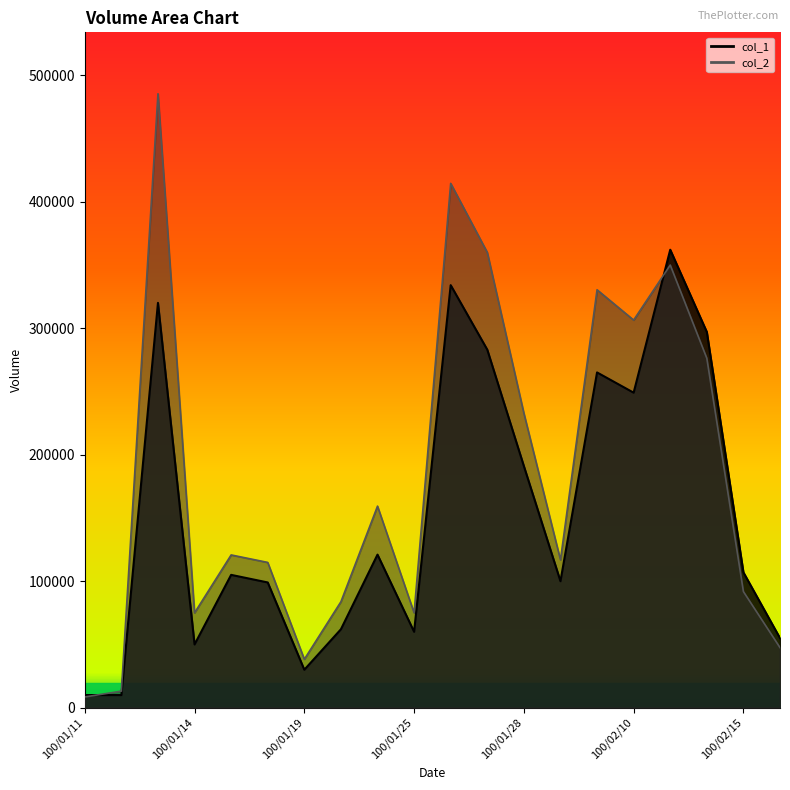

What is the maximum value for col_2?

485300